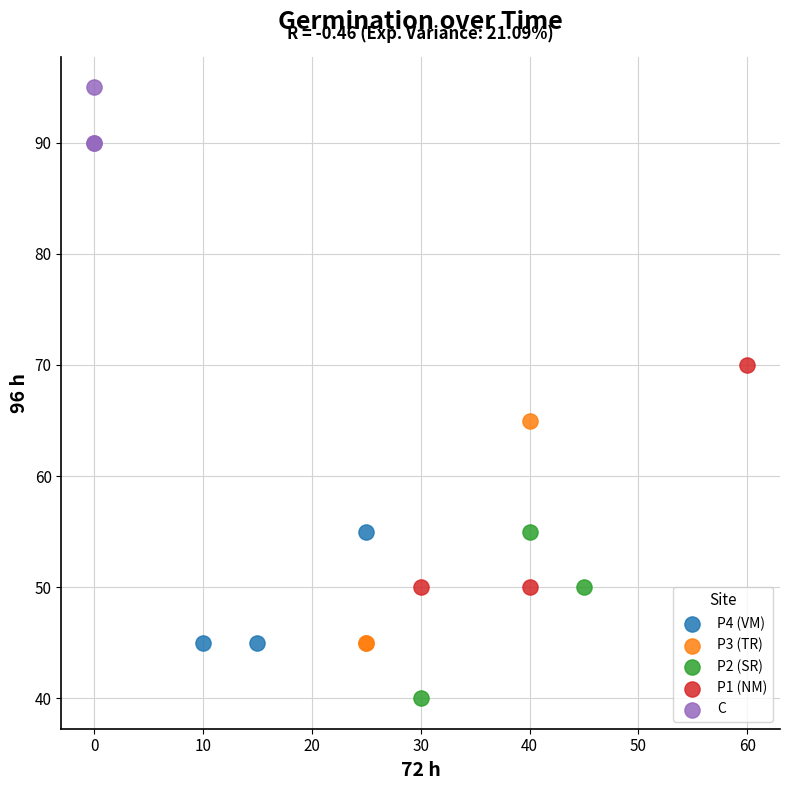

Which series contains the highest Y value?

C